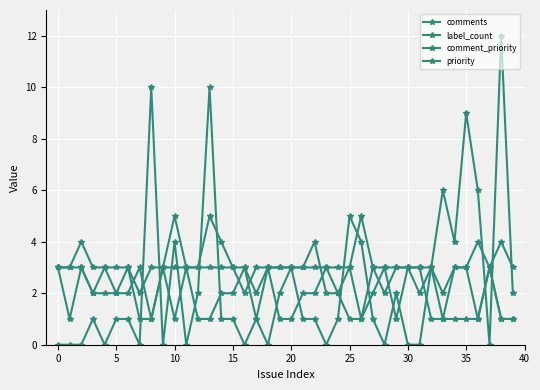

Is this an area chart (filled region under the line)?

No